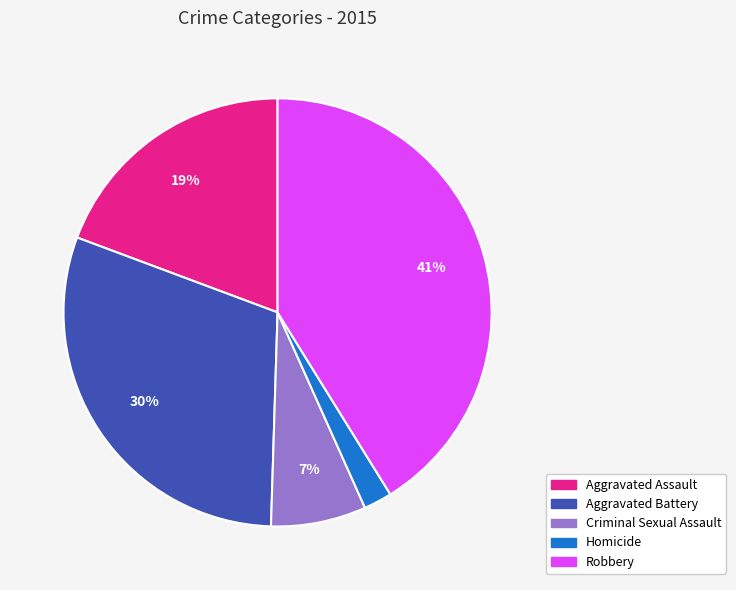

Is the sum of Criminal Sexual Assault and Homicide greater than half?

No